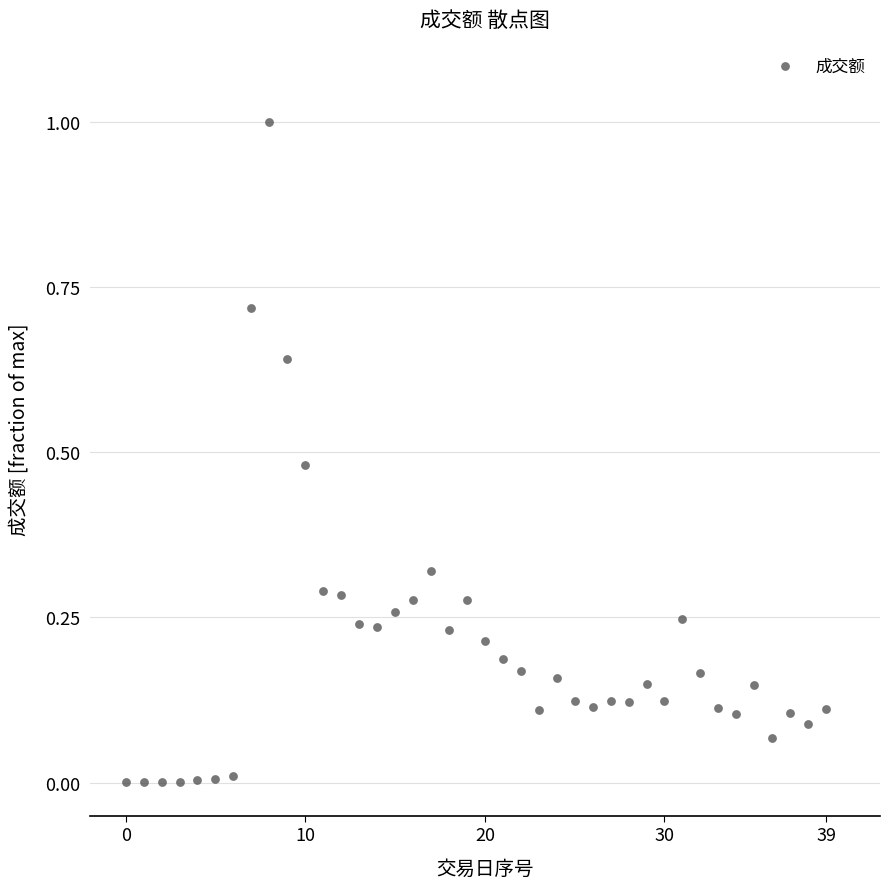

How many data points are displayed?

40